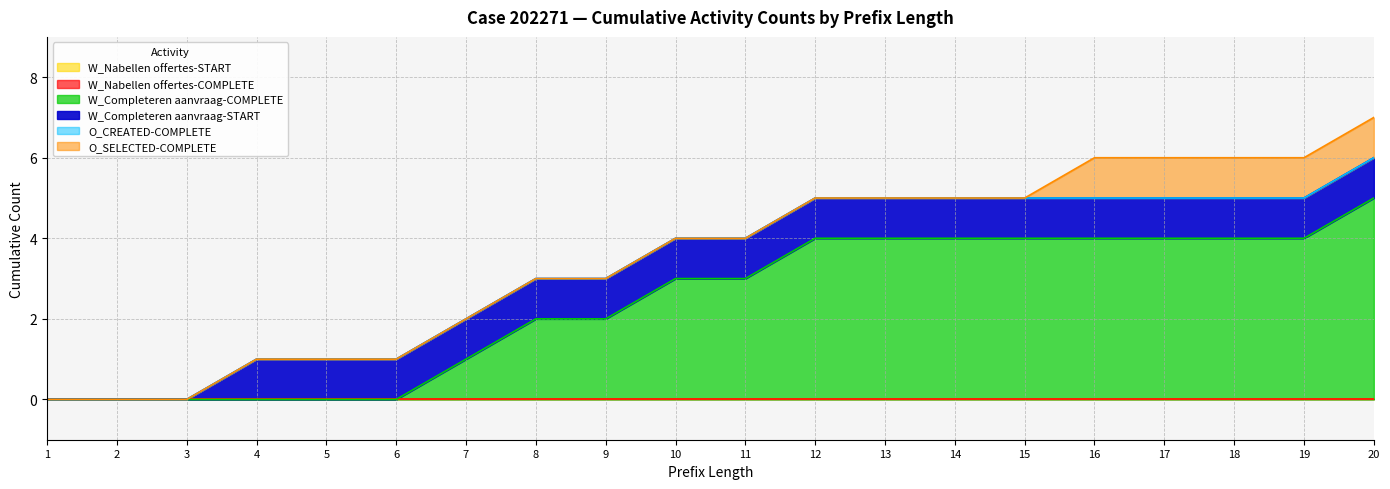

Reading right to left, what are all the values shown in this chart?

W_Nabellen offertes-START: 20=0	19=0	18=0	17=0	16=0	15=0	14=0	13=0	12=0	11=0	10=0	9=0	8=0	7=0	6=0	5=0	4=0	3=0	2=0	1=0
W_Nabellen offertes-COMPLETE: 20=0	19=0	18=0	17=0	16=0	15=0	14=0	13=0	12=0	11=0	10=0	9=0	8=0	7=0	6=0	5=0	4=0	3=0	2=0	1=0
W_Completeren aanvraag-COMPLETE: 20=5	19=4	18=4	17=4	16=4	15=4	14=4	13=4	12=4	11=3	10=3	9=2	8=2	7=1	6=0	5=0	4=0	3=0	2=0	1=0
W_Completeren aanvraag-START: 20=1	19=1	18=1	17=1	16=1	15=1	14=1	13=1	12=1	11=1	10=1	9=1	8=1	7=1	6=1	5=1	4=1	3=0	2=0	1=0
O_CREATED-COMPLETE: 20=0	19=0	18=0	17=0	16=0	15=0	14=0	13=0	12=0	11=0	10=0	9=0	8=0	7=0	6=0	5=0	4=0	3=0	2=0	1=0
O_SELECTED-COMPLETE: 20=1	19=1	18=1	17=1	16=1	15=0	14=0	13=0	12=0	11=0	10=0	9=0	8=0	7=0	6=0	5=0	4=0	3=0	2=0	1=0